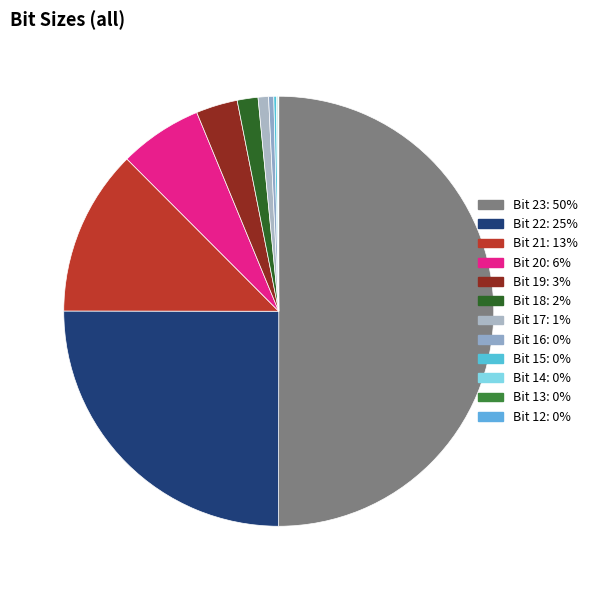

How much of the chart is everything except Bit 23?

50.0%